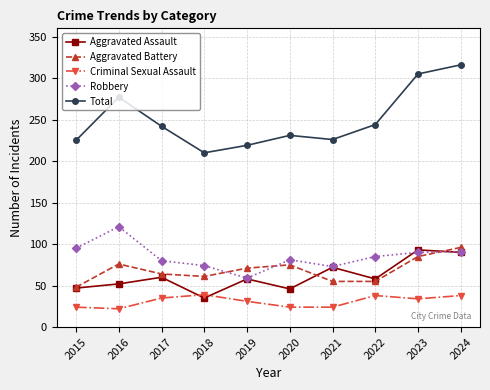

Which series has the widest spread of values?

Total